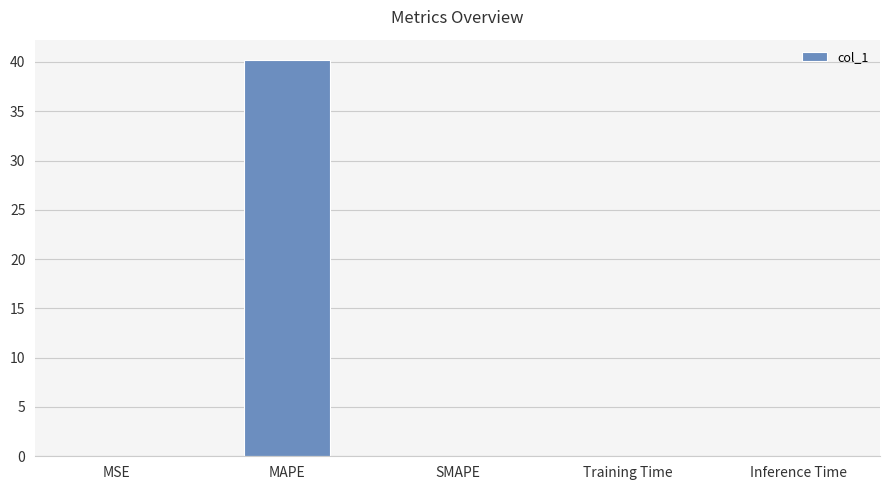

Count the number of data series in this chart.

1